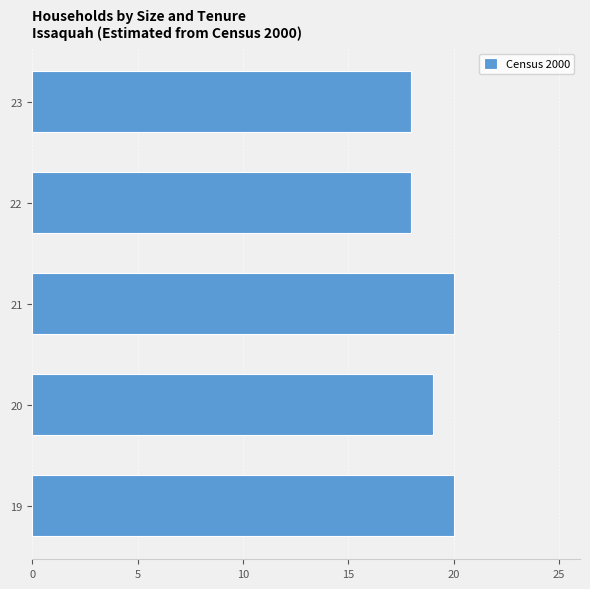

Is it true that the value at 21 is 33?

False